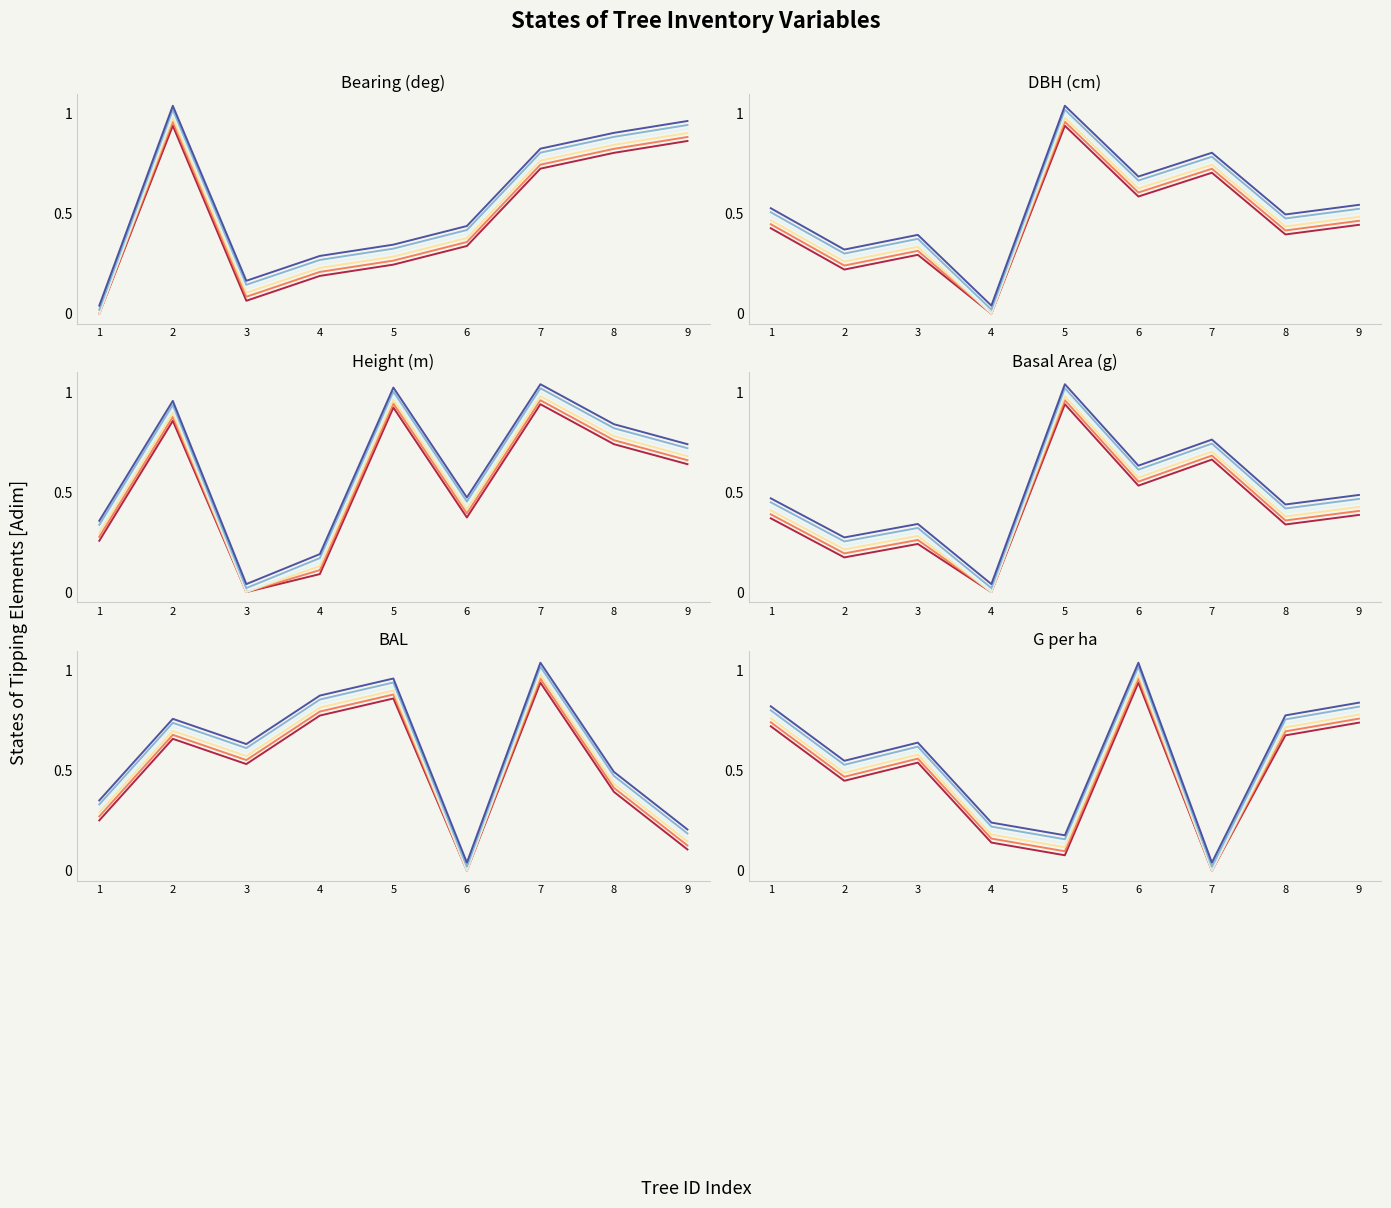

How many values in the bal series exceed 0?

8